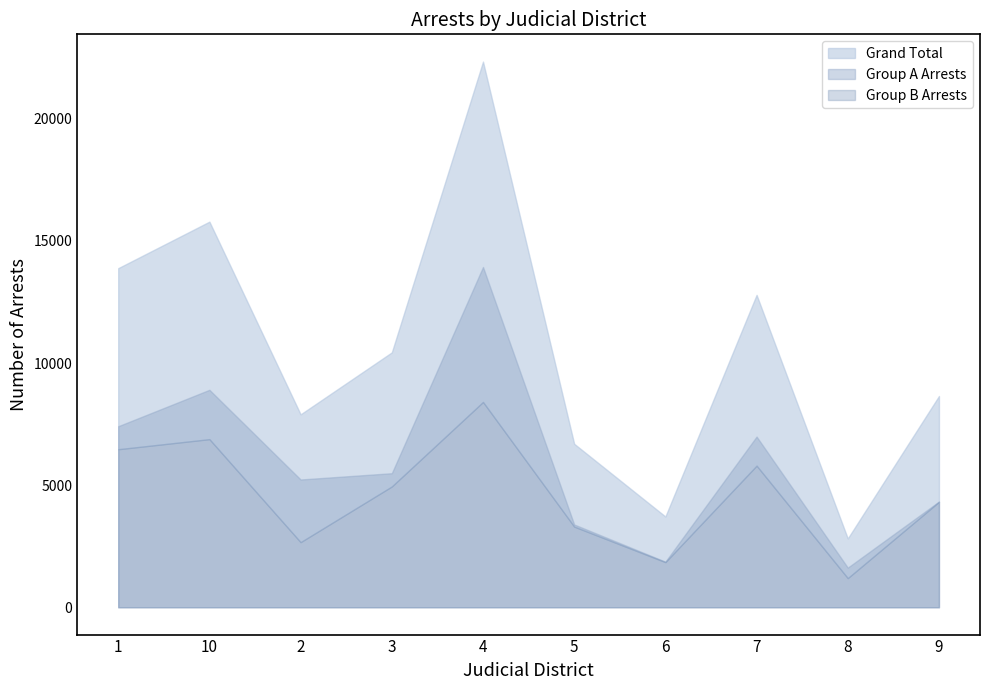

Does the chart have visible grid lines?

No